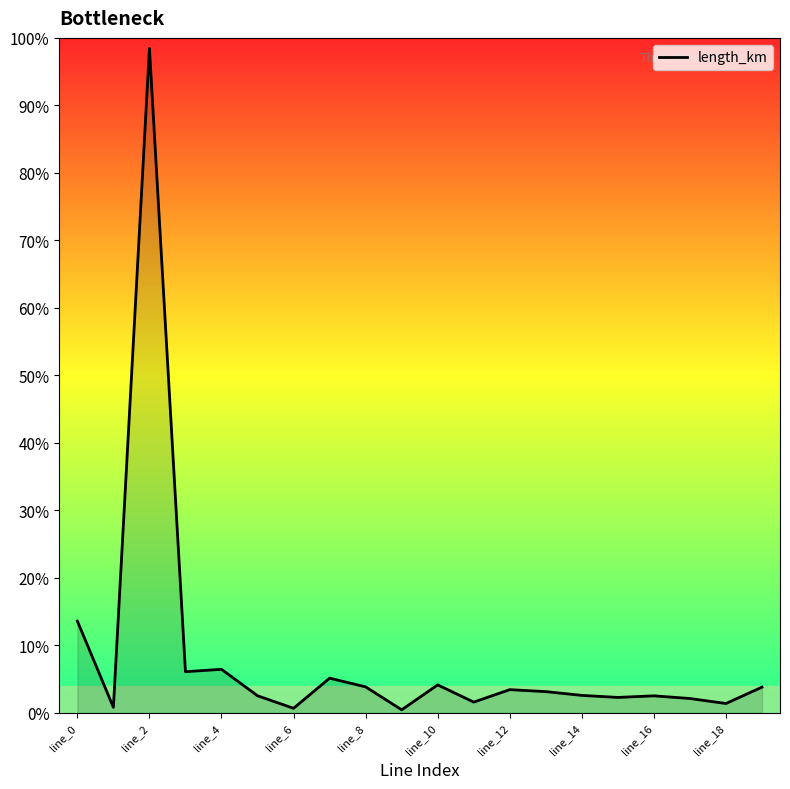

What is the difference between the maximum and minimum values?

98.0